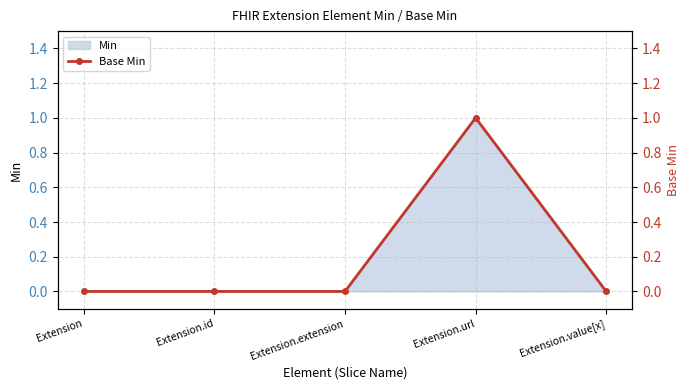

Is it true that the value at Extension.value[x] is 0?

True